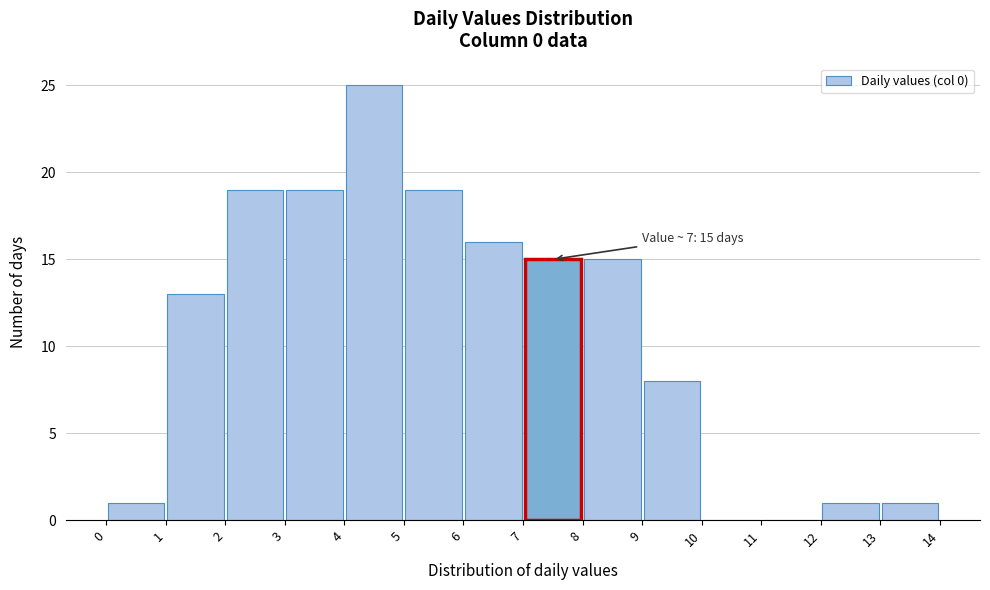

Which range on the x-axis has the tallest bar?

4 to 5